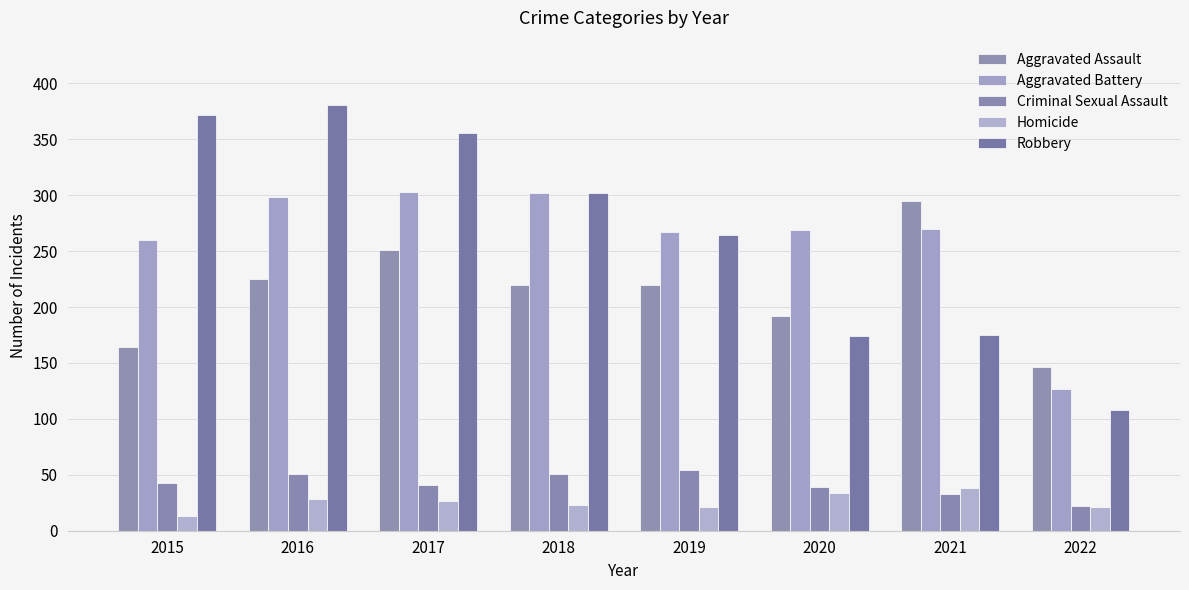

What is the highest value of the Aggravated Assault series?

295